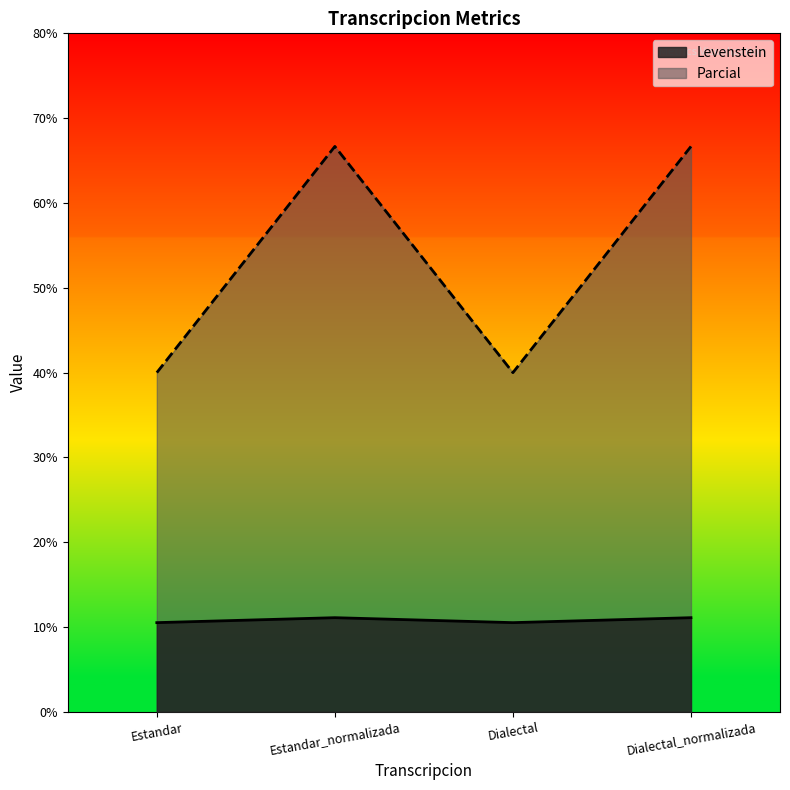

What is the sum of all Parcial values?

213.3